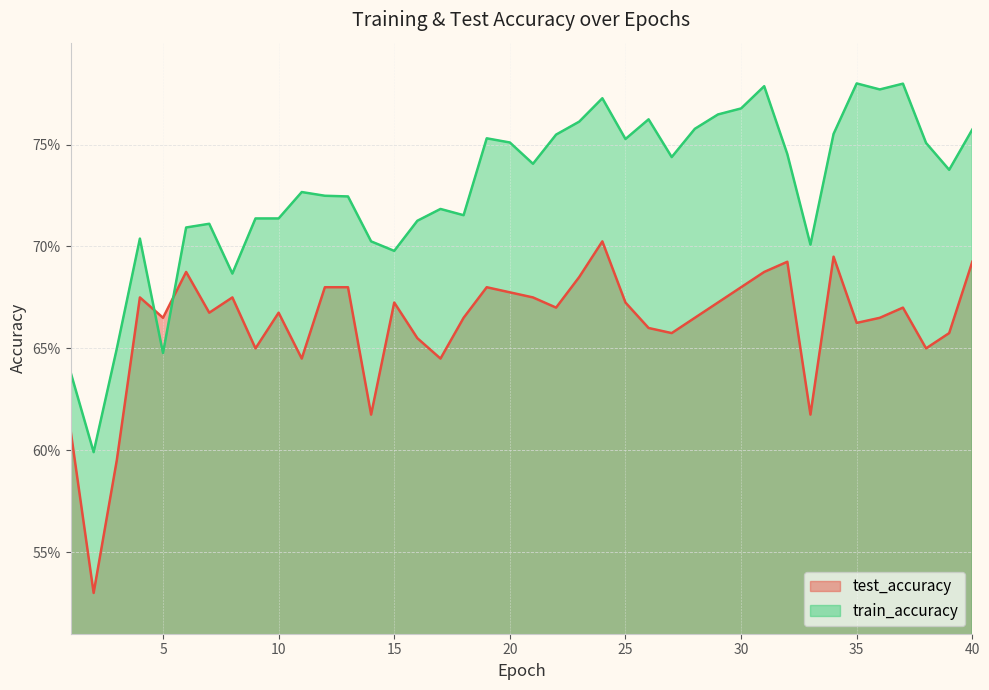

Which series has the largest total across all categories?

train_accuracy